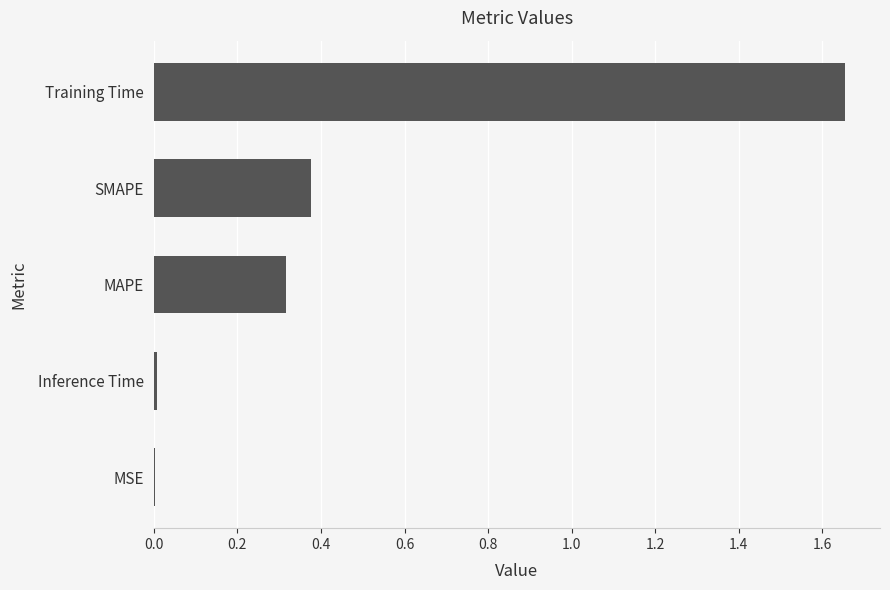

What is the sum of all values?

2.4